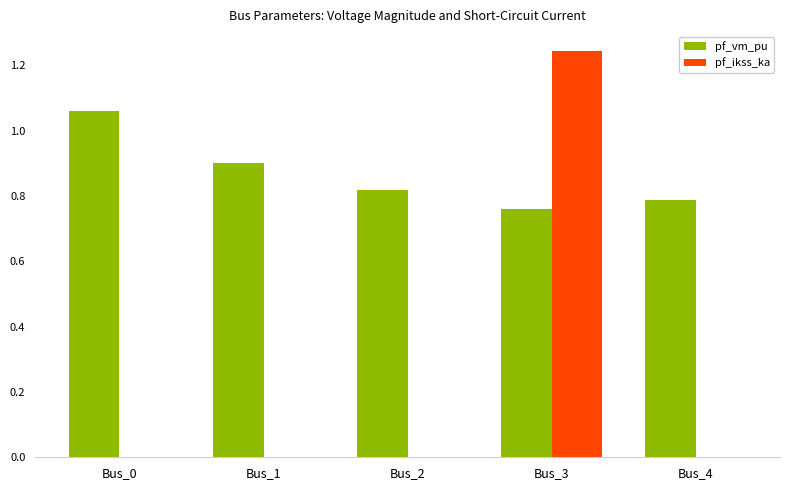

What is the sum of all pf_vm_pu values?

4.3